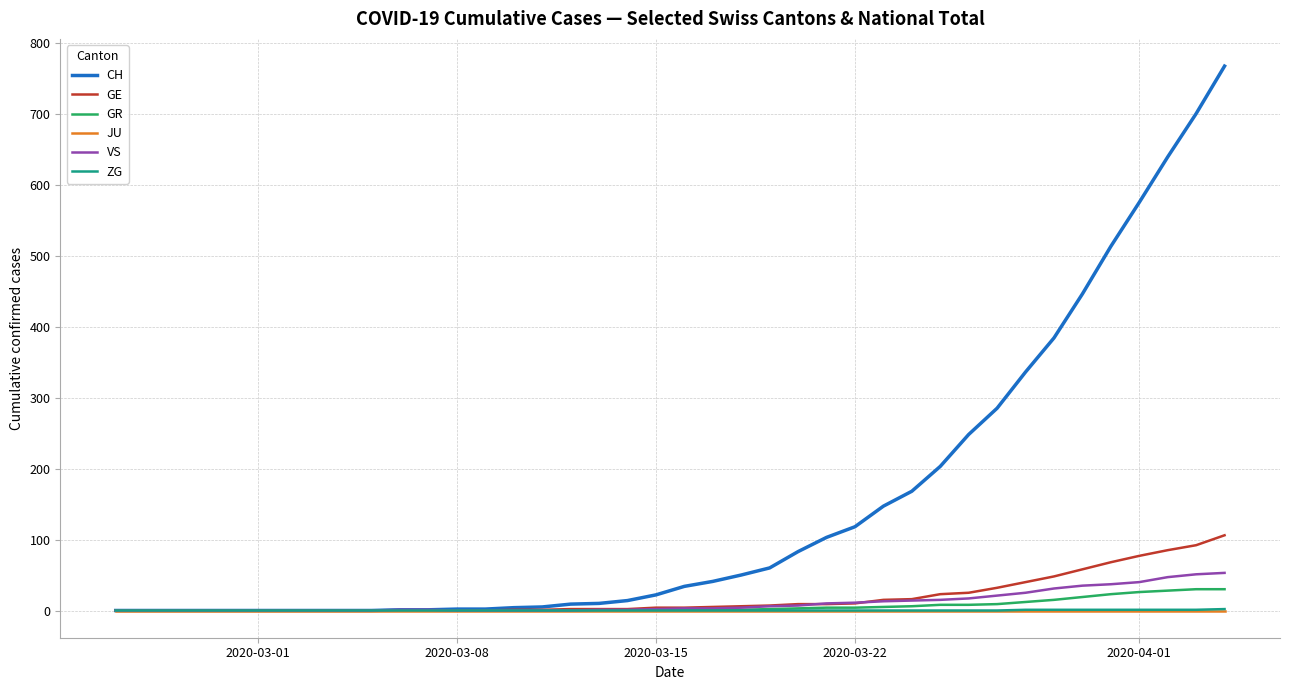

Which series has the largest total across all categories?

CH